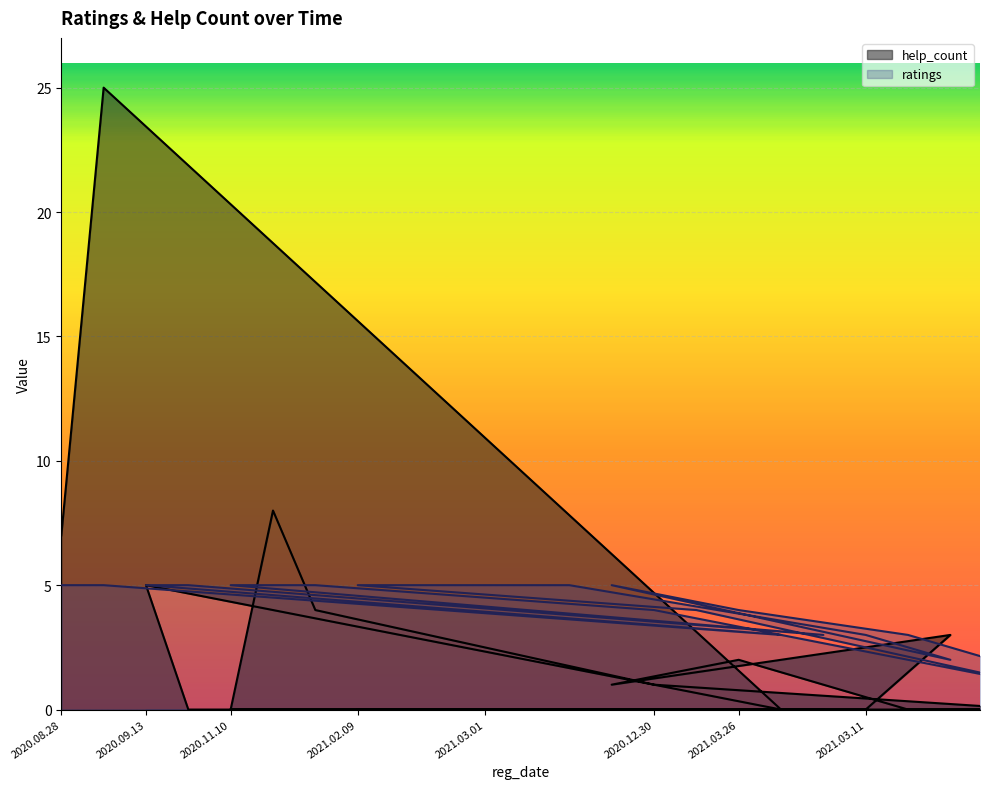

Is the value of help_count at 2021.02.22 greater than the value of ratings at 2020.12.20?

No